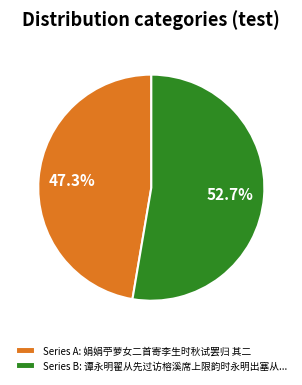

Rank the categories by value from highest to lowest.

Series B: 谭永明翟从先过访榕溪席上限韵时永明出塞从..., Series A: 娟娟苧萝女二首寄李生时秋试罢归 其二